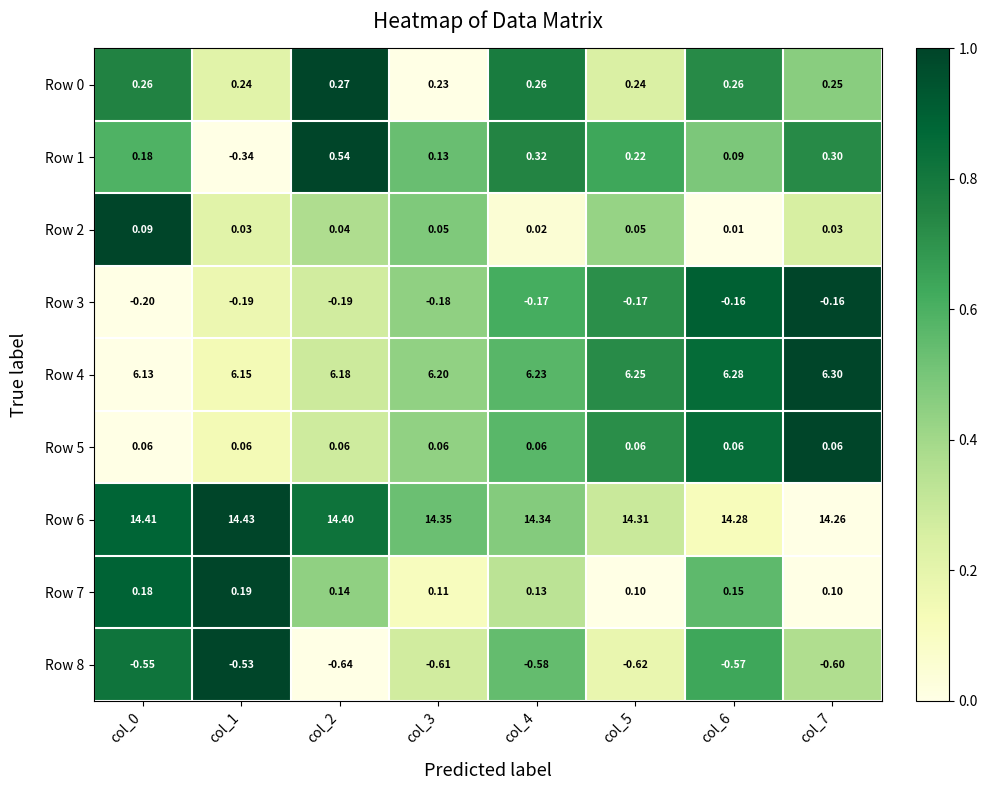

At which category does the chart reach its peak across all series?

col_1